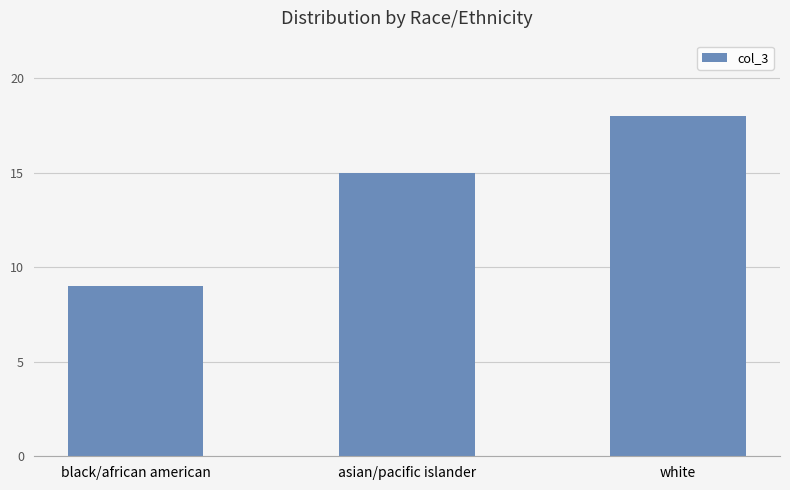

The value at black/african american is 9. True or false?

True